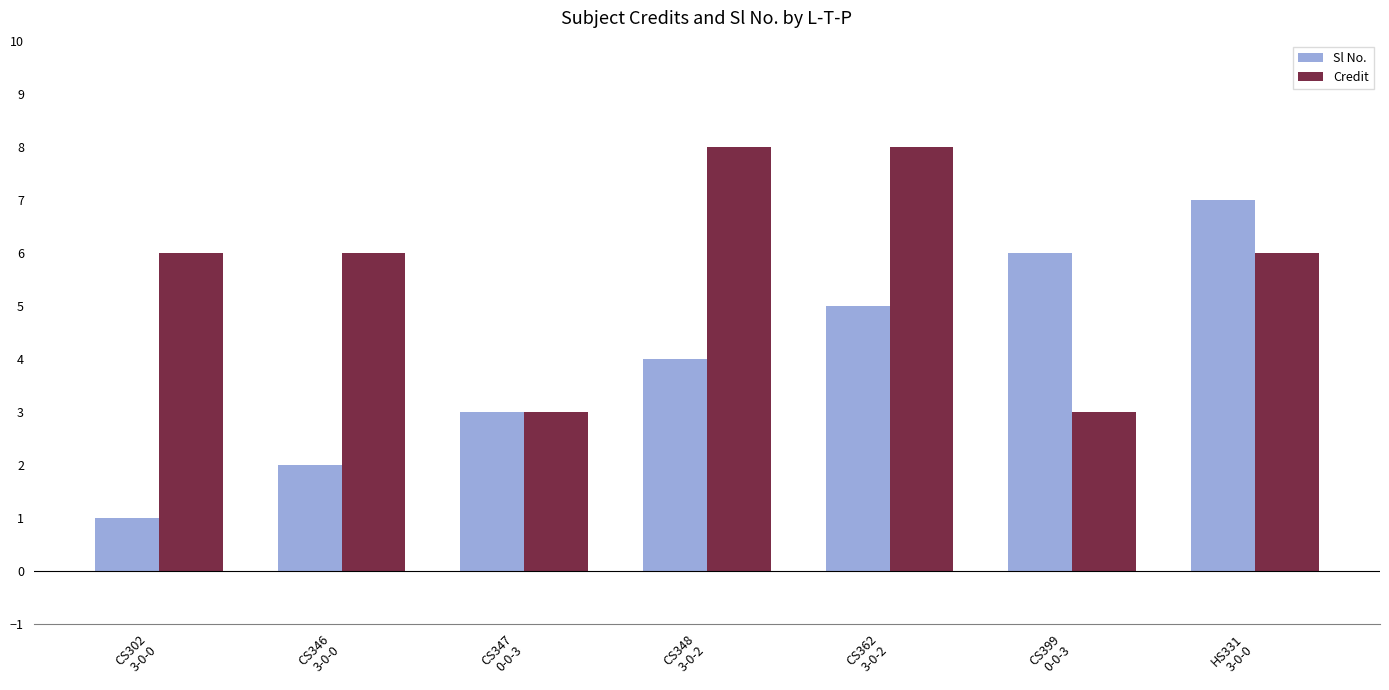

True or false: Sl No. has a value of 3 at HS331
3-0-0.

False